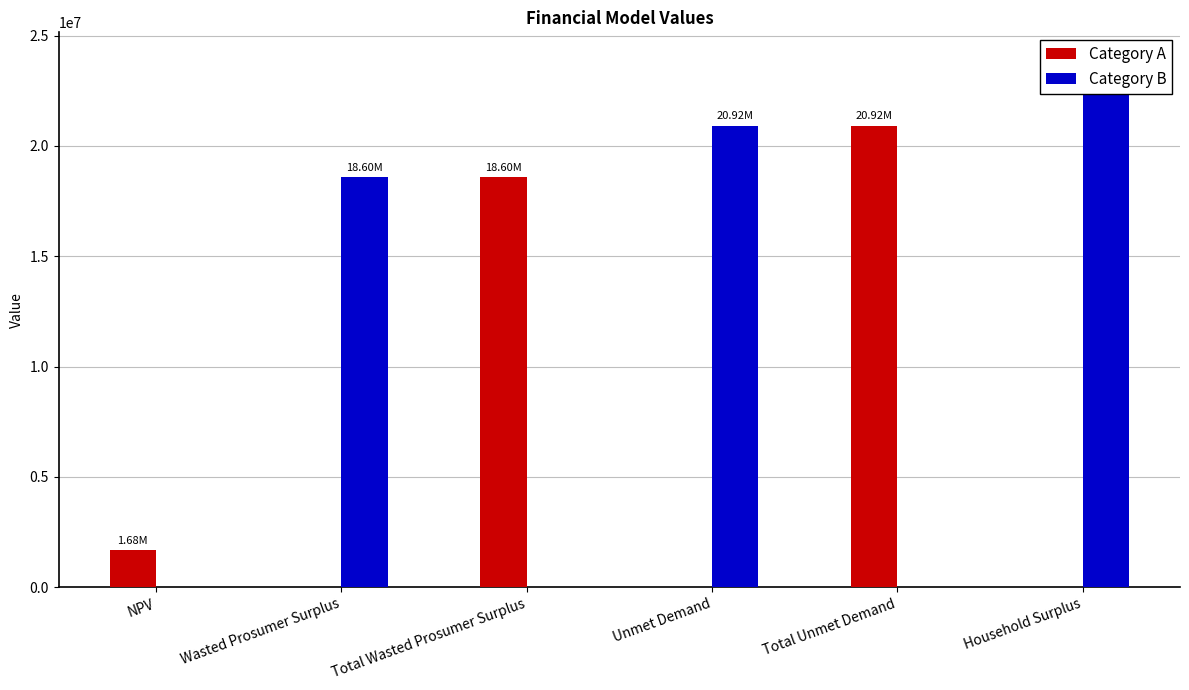

How many bars are there in each group?

2